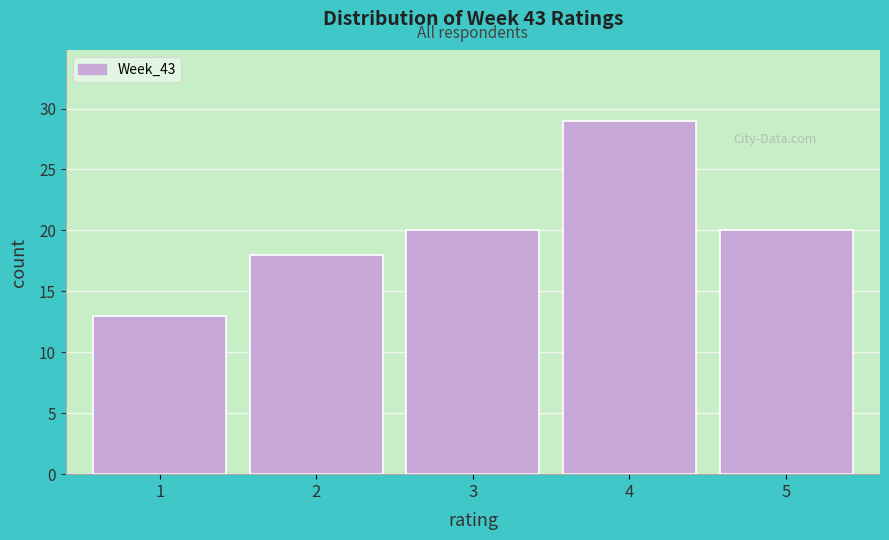

Reading left to right, transcribe this chart: for each bar, give the range it covers on the x-axis and its height. The values are not printed on the chart, so give them approximately, as read against the axis.

0.5 to 1.5: 13
1.5 to 2.5: 18
2.5 to 3.5: 20
3.5 to 4.5: 29
4.5 to 5.5: 20